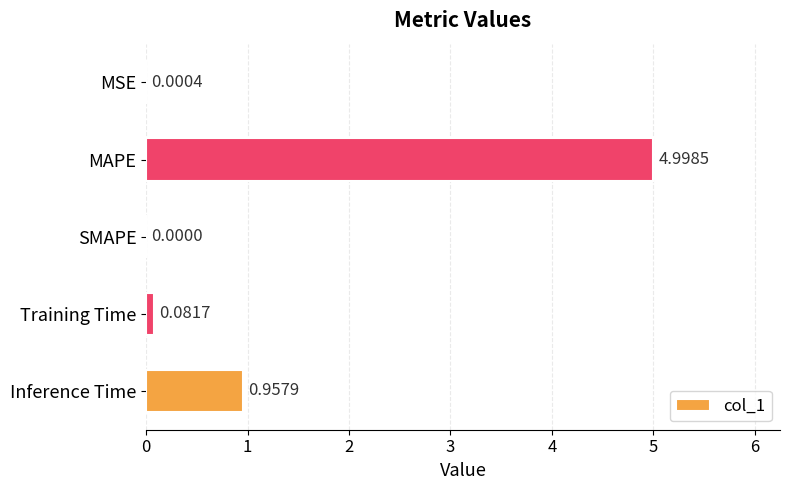

What is the sum of all values?

6.0